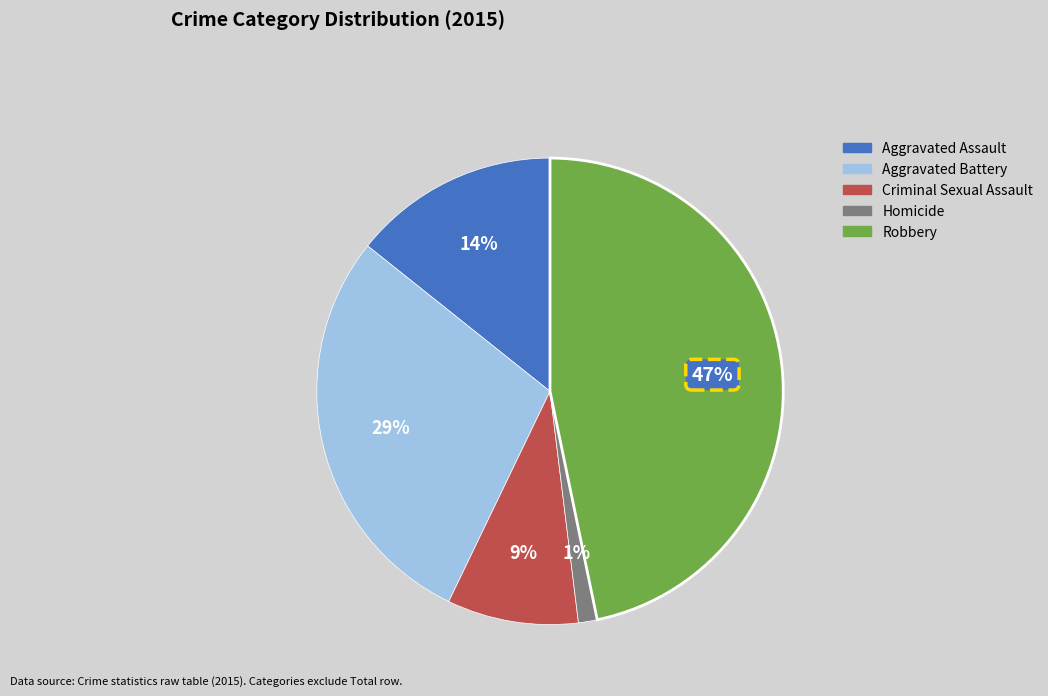

Is there any slice that represents more than half of the pie?

No